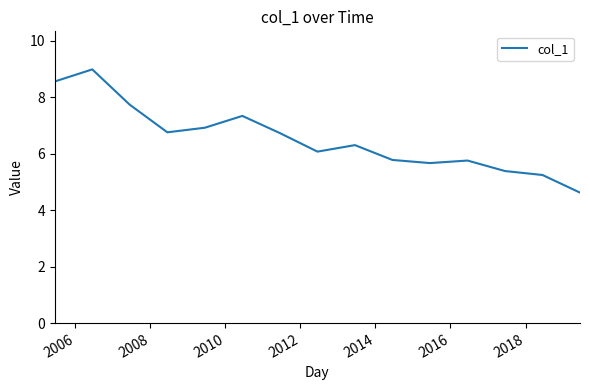

What is the maximum value shown in the chart?

9.0